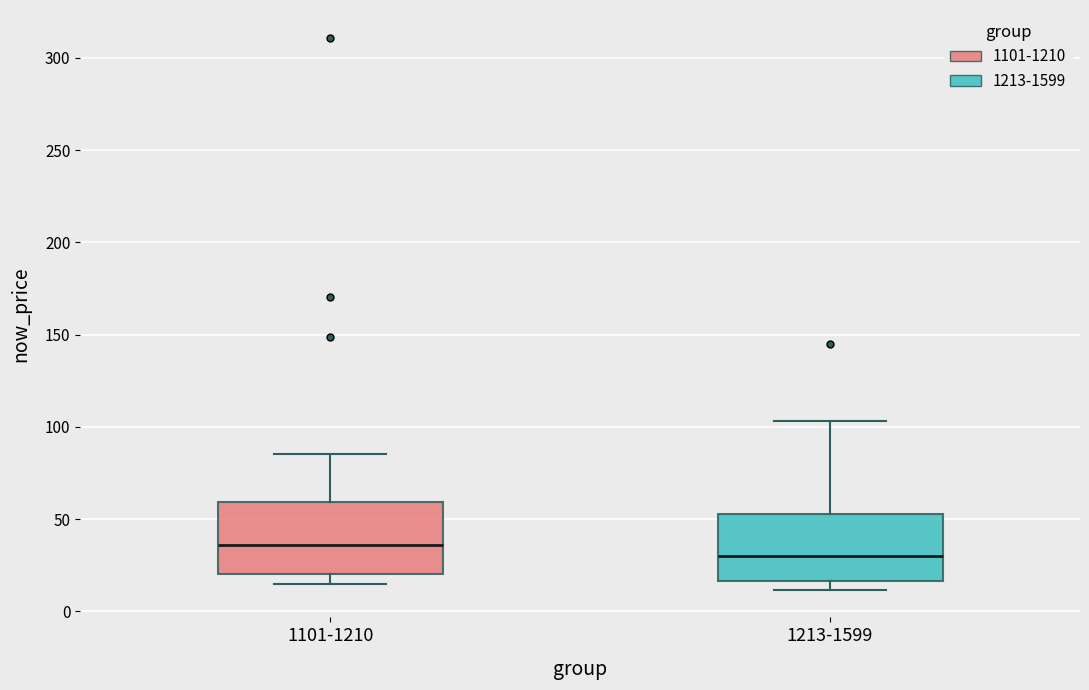

Where does the upper whisker of the box for 1213-1599 end on the y-axis? The values are not printed on the chart, so give them approximately, as read against the axis.

105